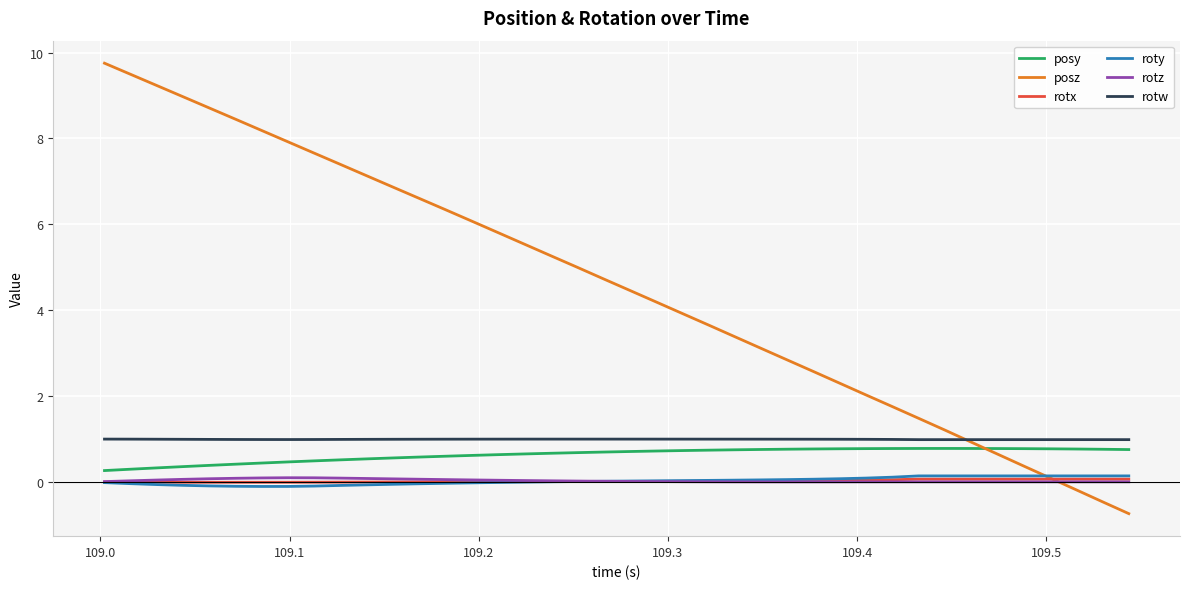

Which series has the largest total across all categories?

posz